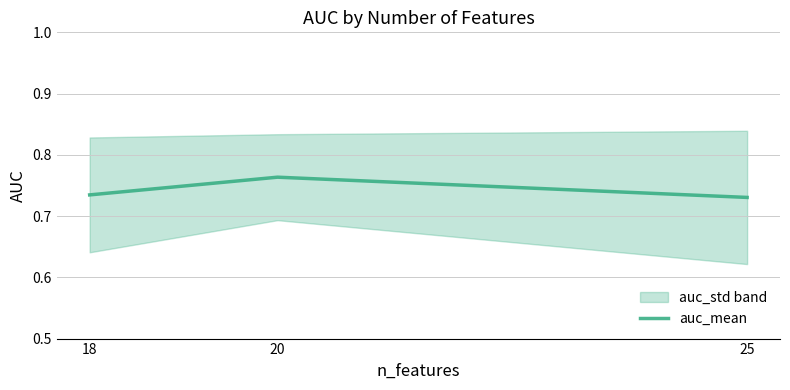

What is the value of the 2nd point from the left?

0.8